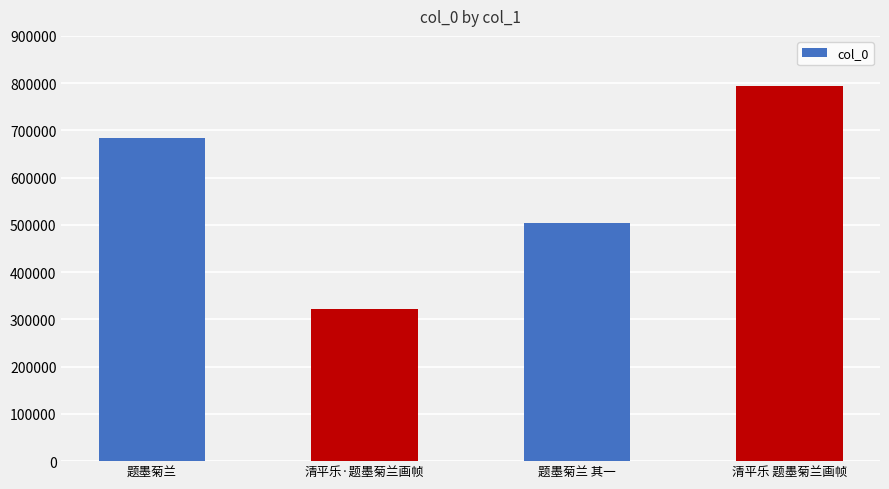

What is the ratio of the value at 清平乐 题墨菊兰画帧 to the value at 题墨菊兰 其一?

1.6